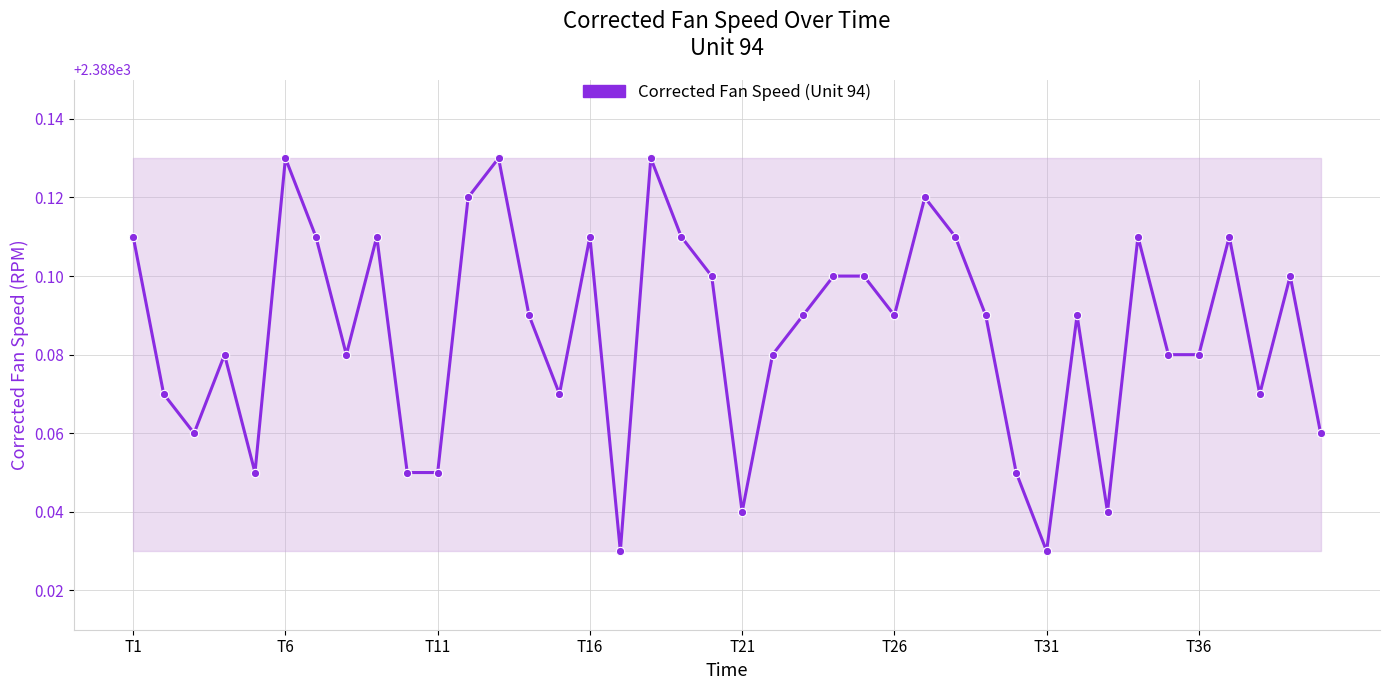

What is the sum of all values?

95523.4